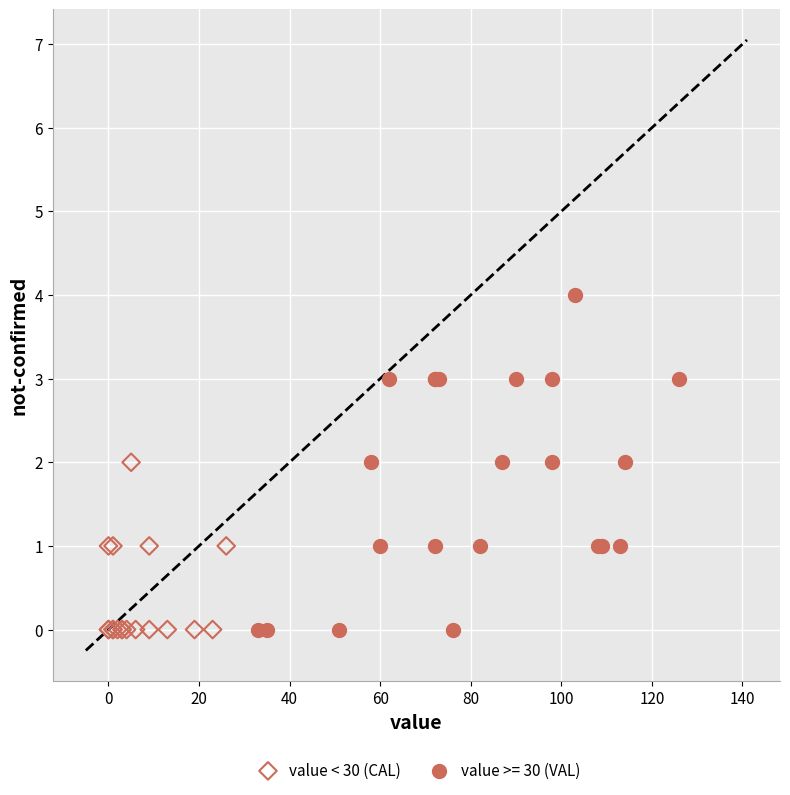

Which series contains the highest Y value?

value >= 30 (VAL)